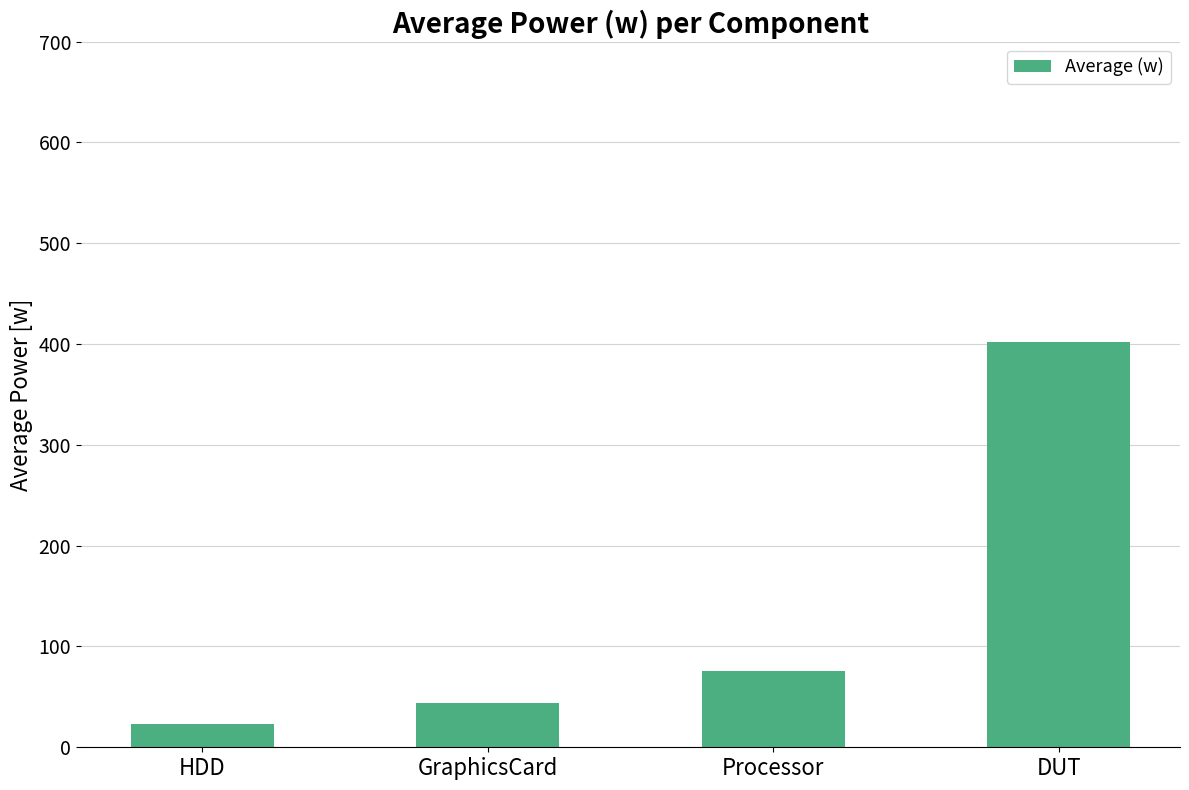

At which label is the value closest to 212?

Processor